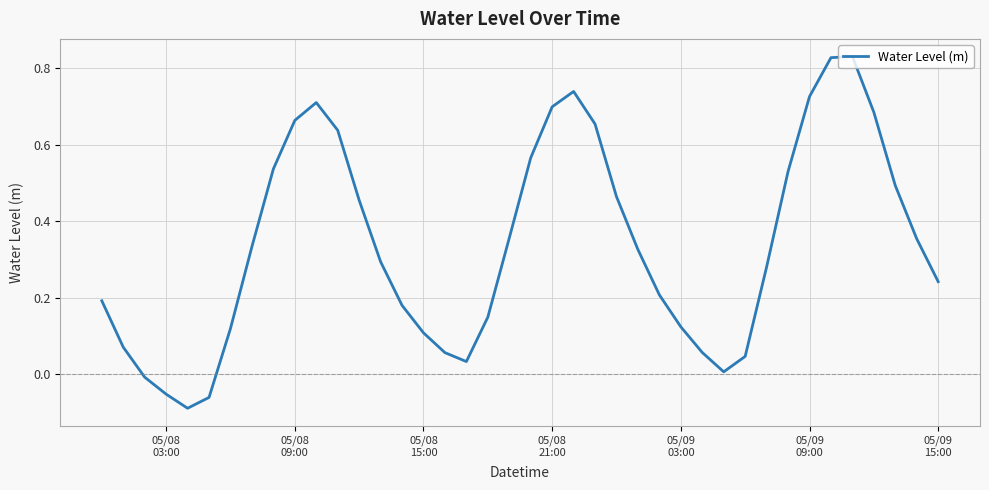

What is the maximum value shown in the chart?

0.8